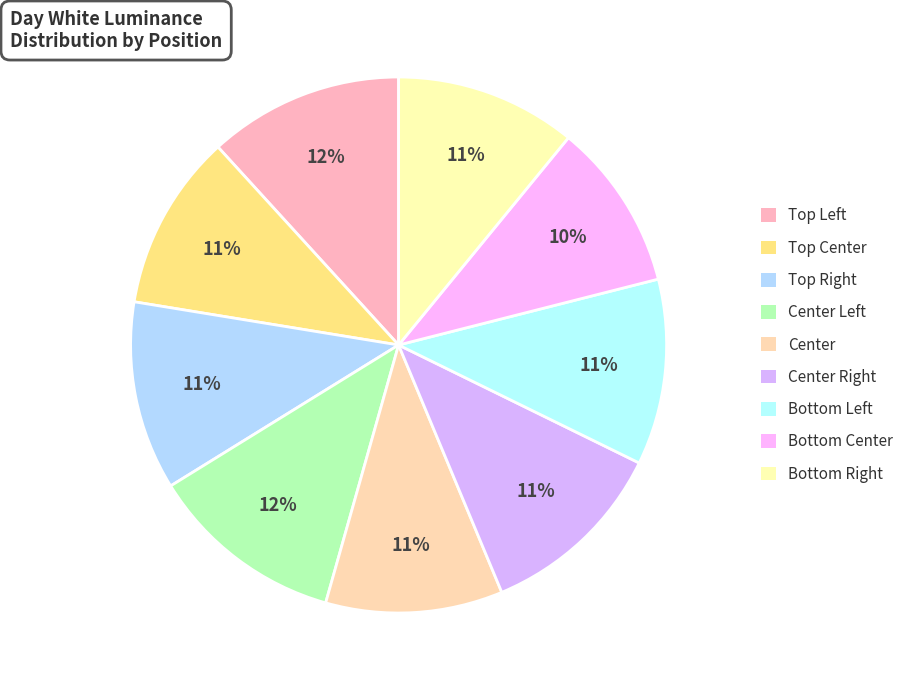

How many slices are in this pie chart?

9